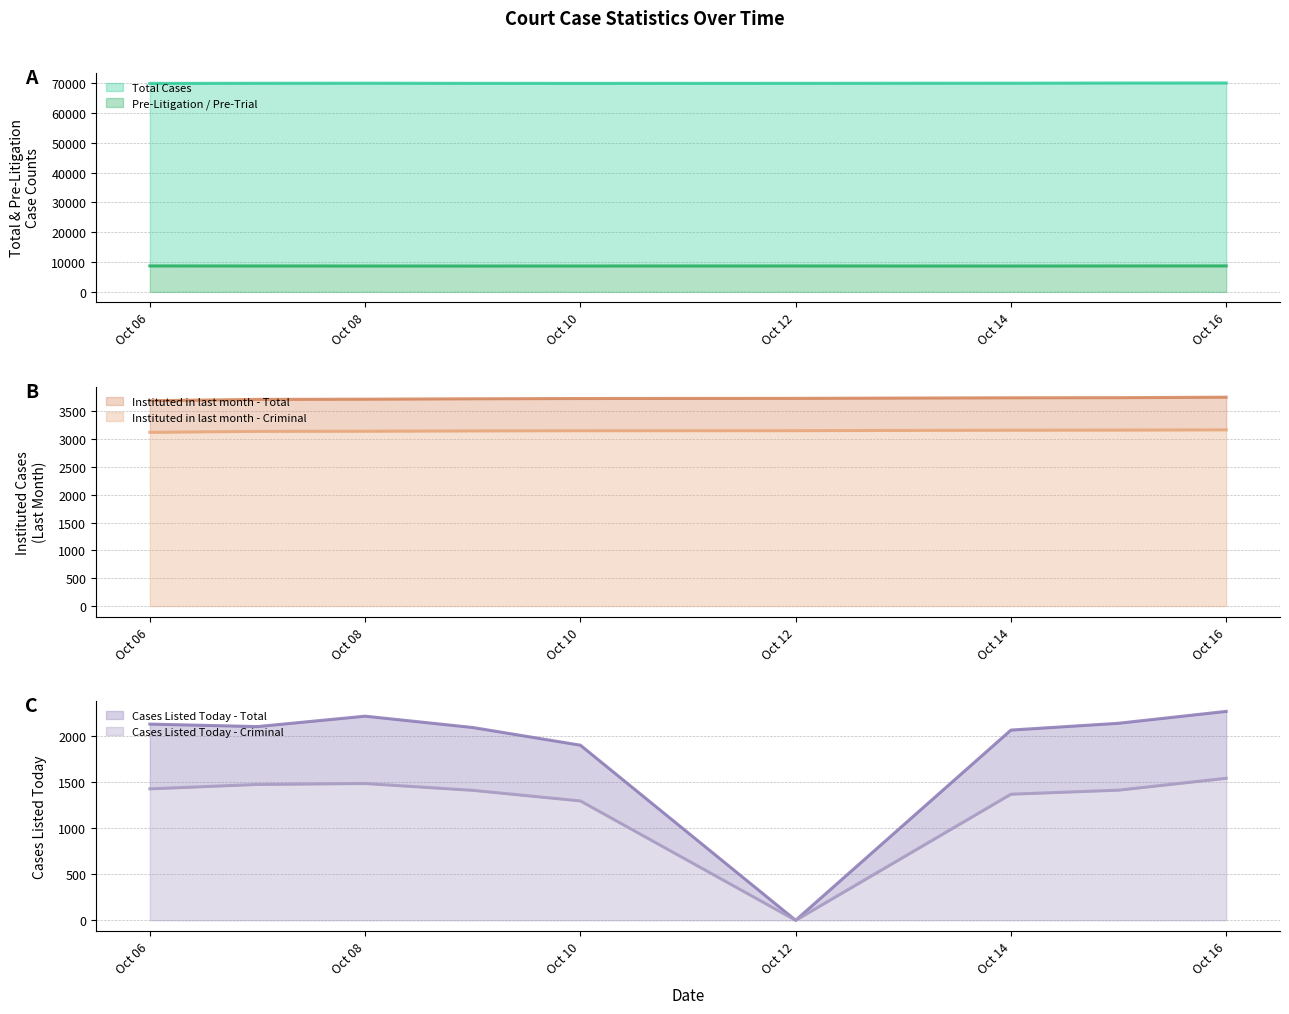

What is the lowest value of the Pre-Litigation / Pre-Trial series?

8670